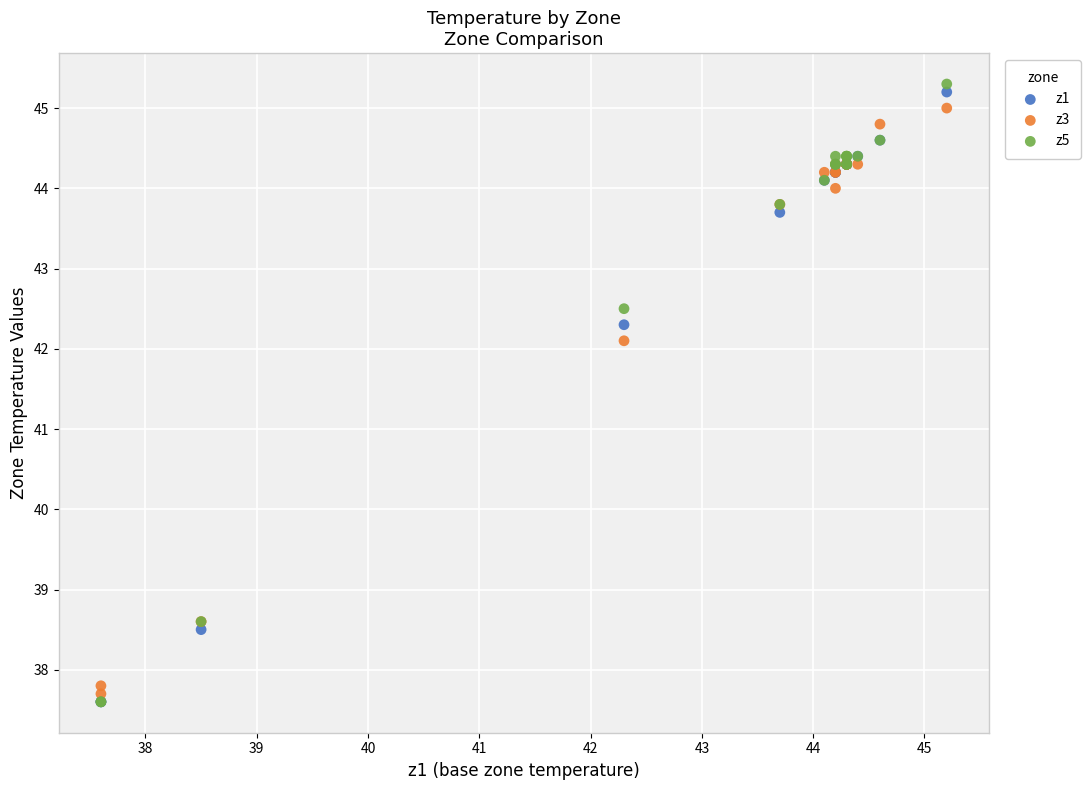

Across all series, what Y value is closest to 41?

42.1